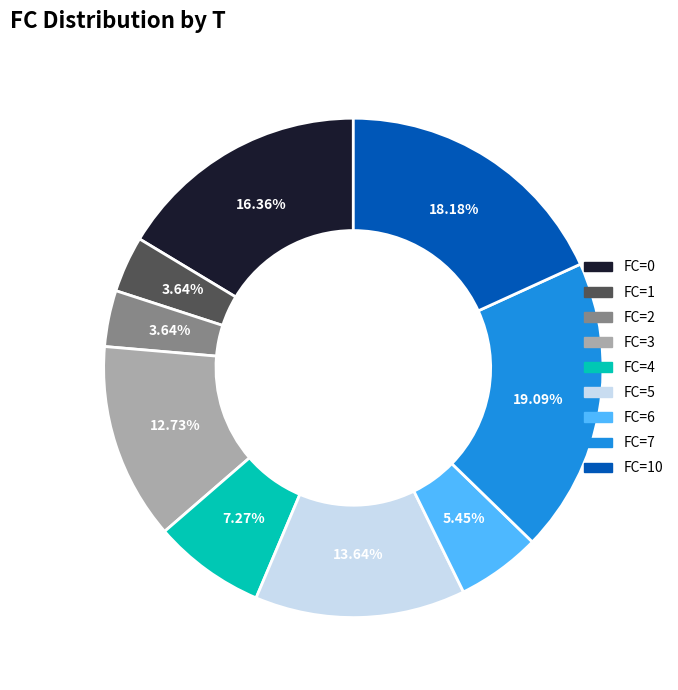

Does any single category account for the majority?

No